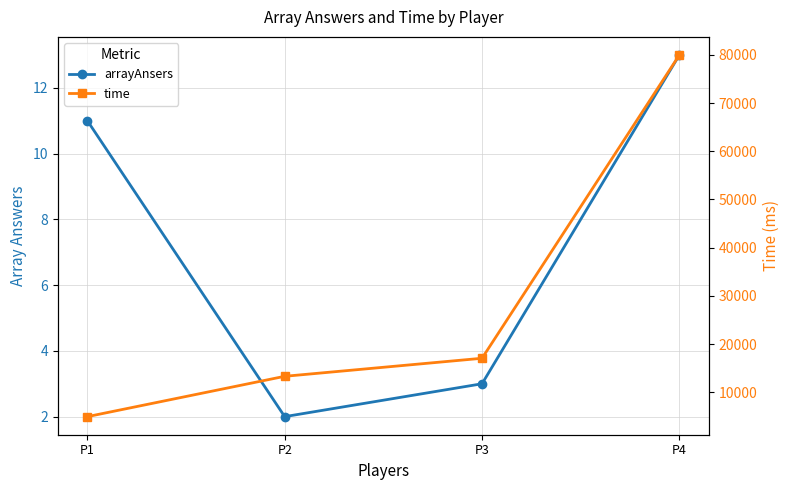

The value of time at P3 is 17057. True or false?

True